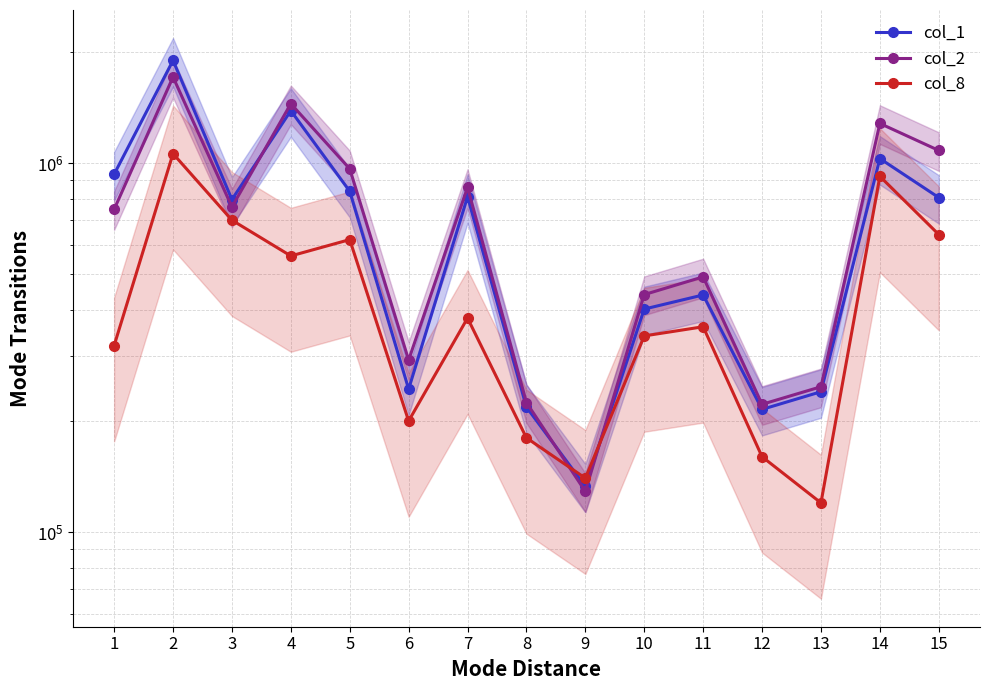

Which category has the highest value in the col_1 series?

2